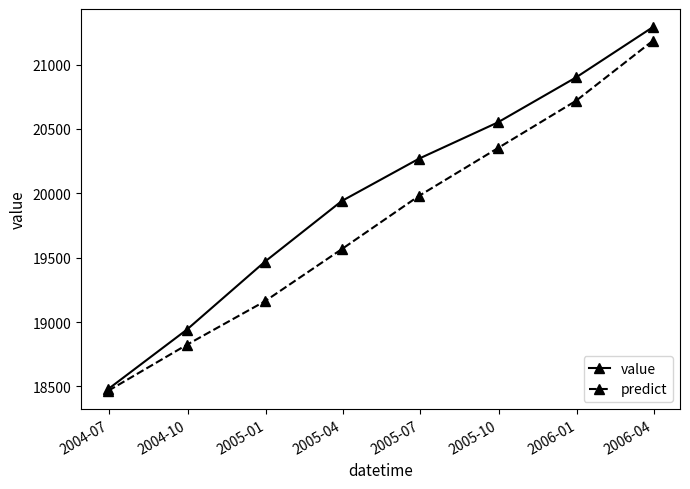

What is the greatest value displayed?

21290.0